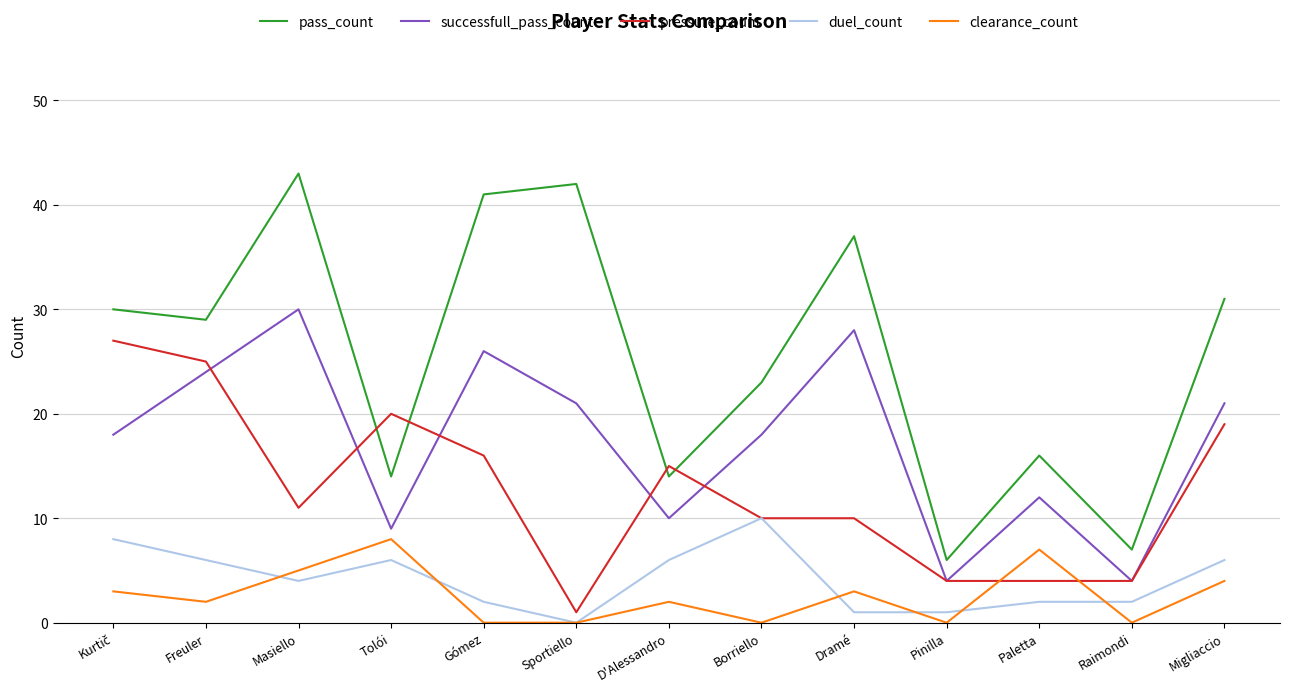

What position from the right is Freuler?

12